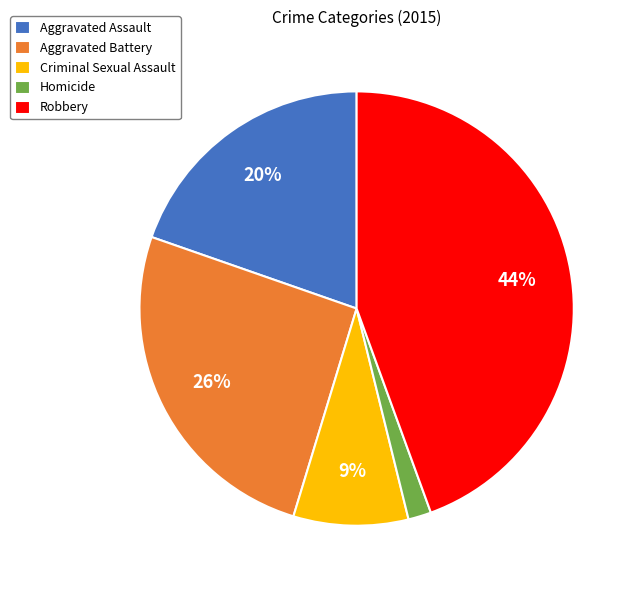

How many segments does this pie chart have?

5